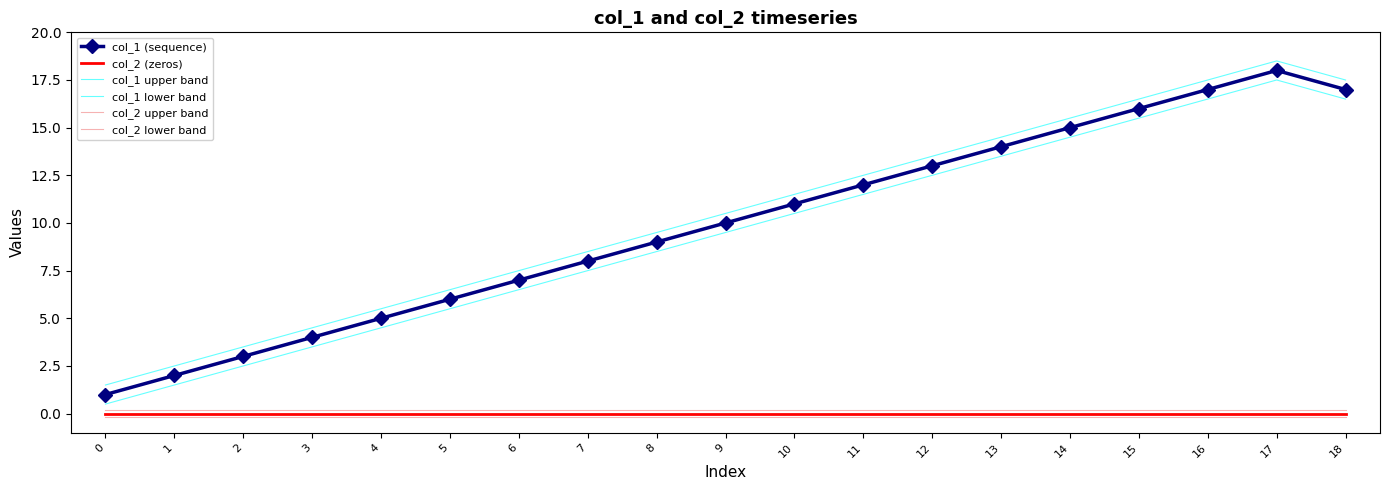

True or false: col_1 upper band has more than 1 points higher than both neighbors.

False